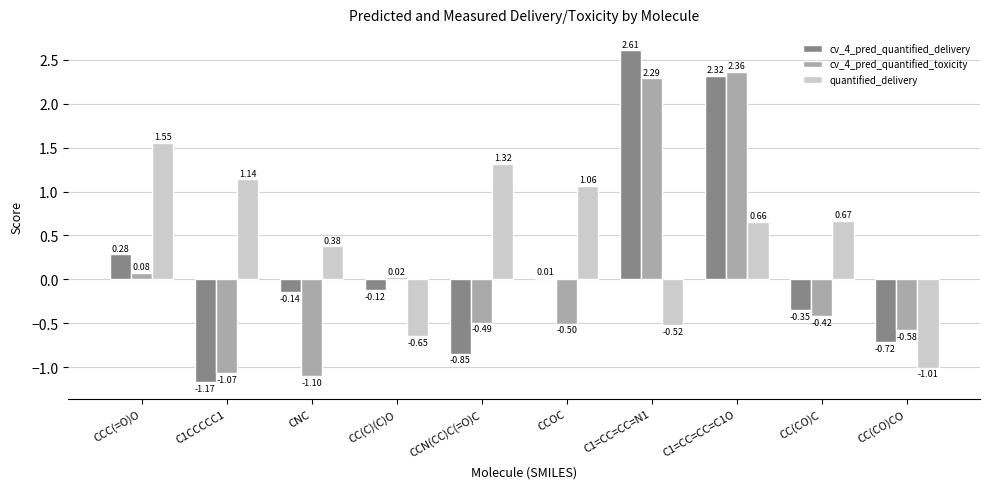

Which series has the largest range (max minus min)?

cv_4_pred_quantified_delivery